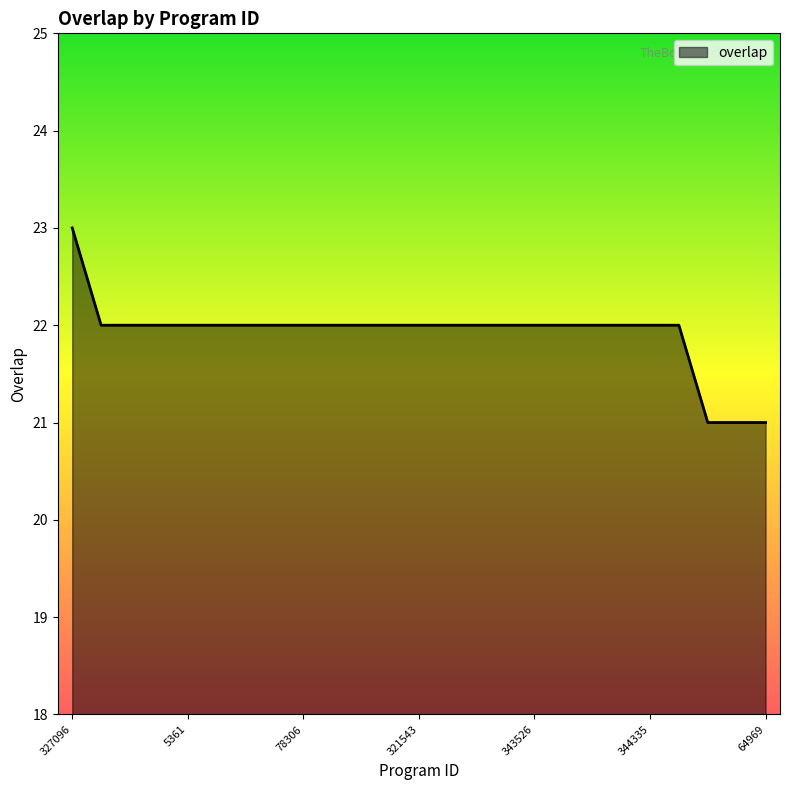

What is the maximum value shown in the chart?

23